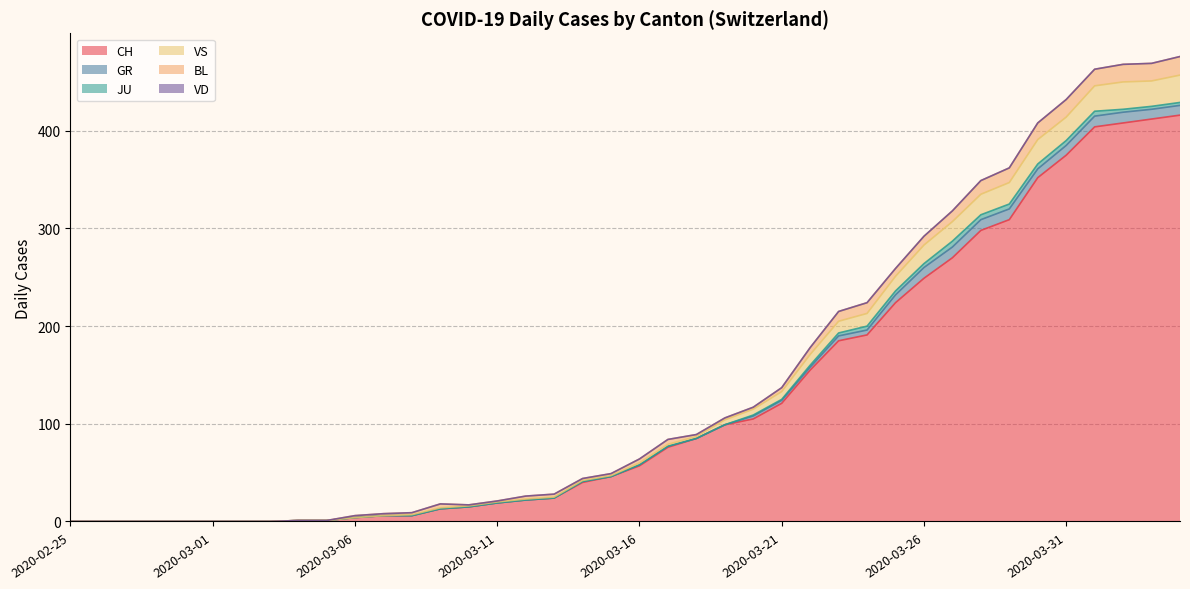

Which series has the largest range (max minus min)?

CH